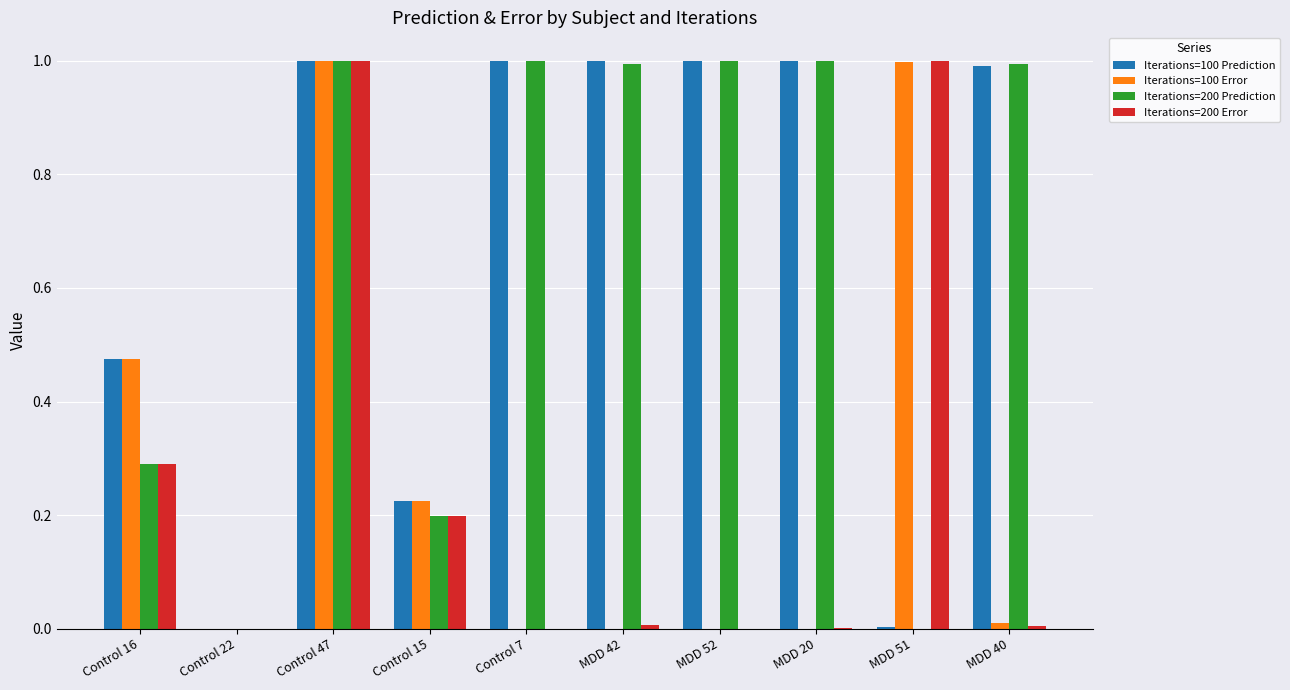

Are the bars grouped side by side (vs. stacked)?

Yes